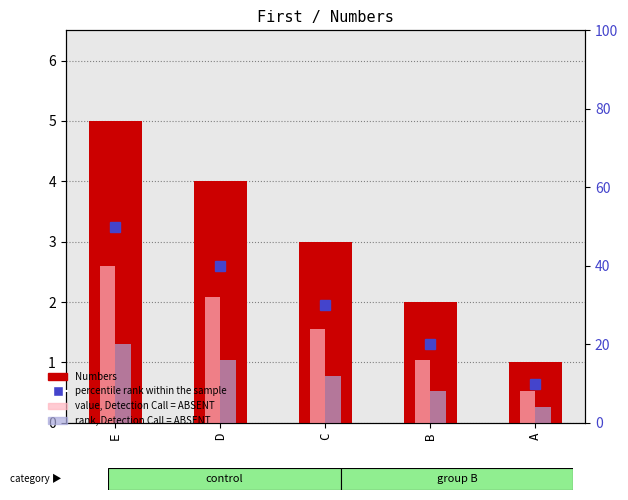

Which has a higher value, E or C?

E